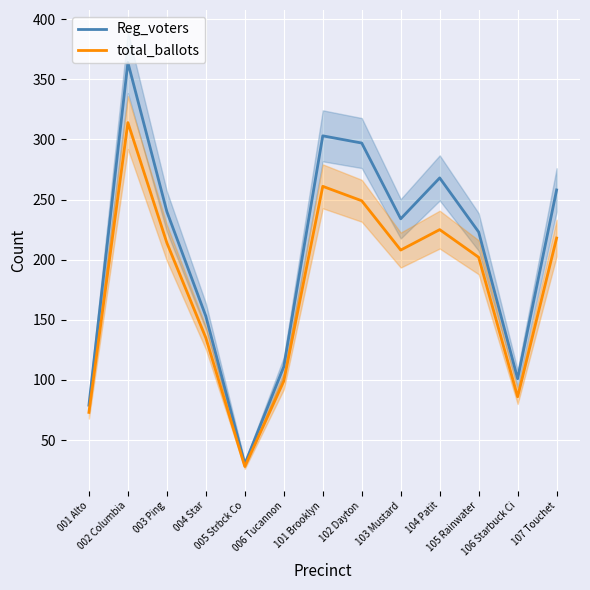

At which label is total_ballots closest to 171?

105 Rainwater